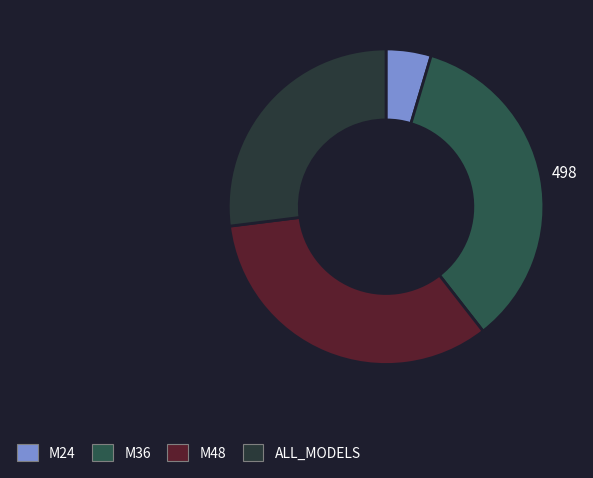

True or false: M36 accounts for 45% of the total.

False